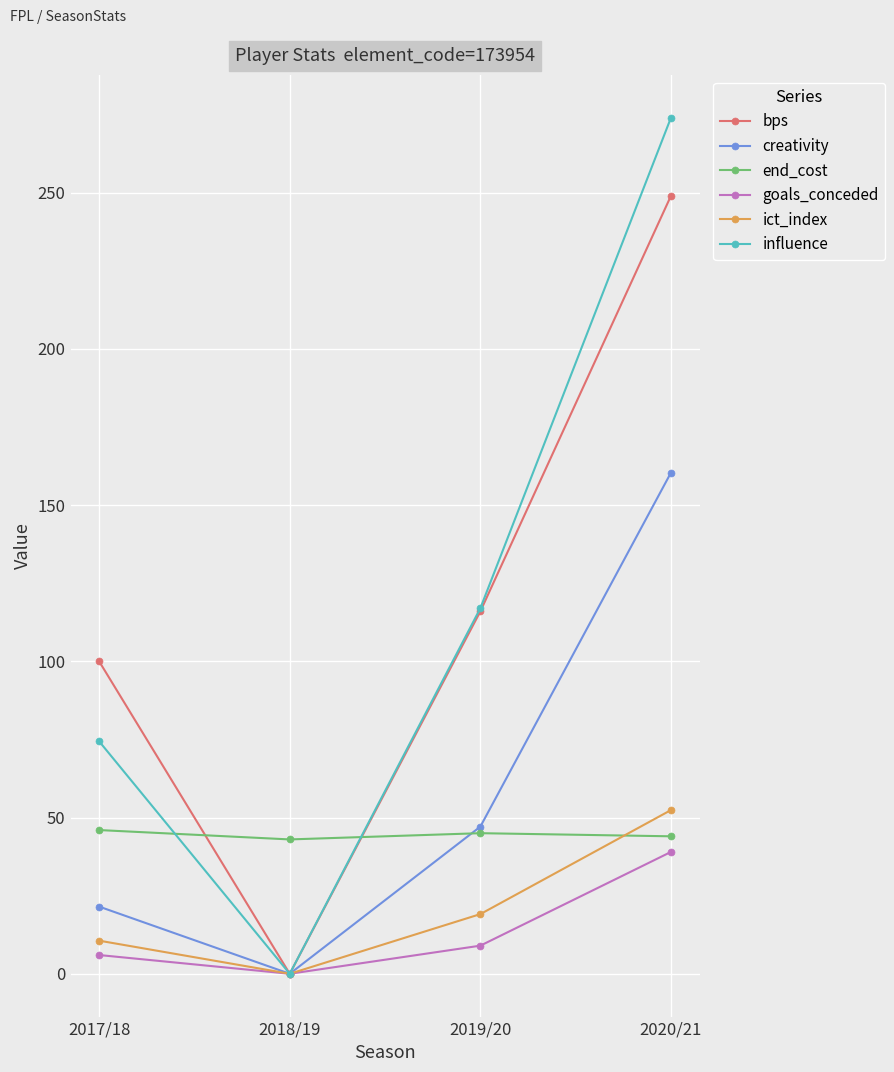

Between 2019/20 and 2020/21, which series saw the biggest shift?

influence